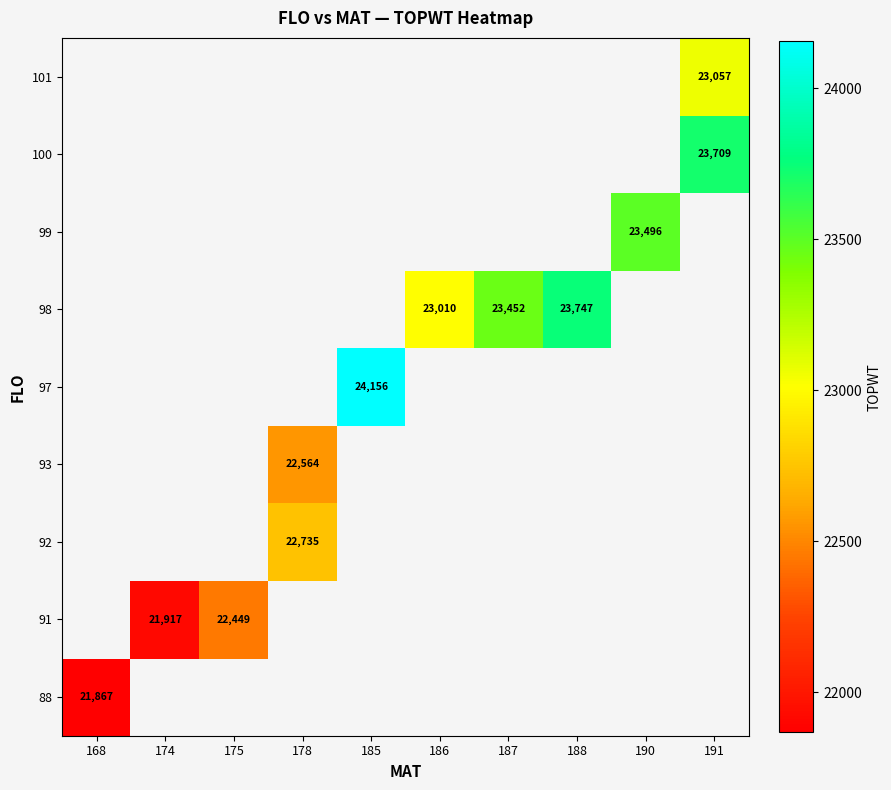

True or false: 100 has a value of 23709 at 191.

True